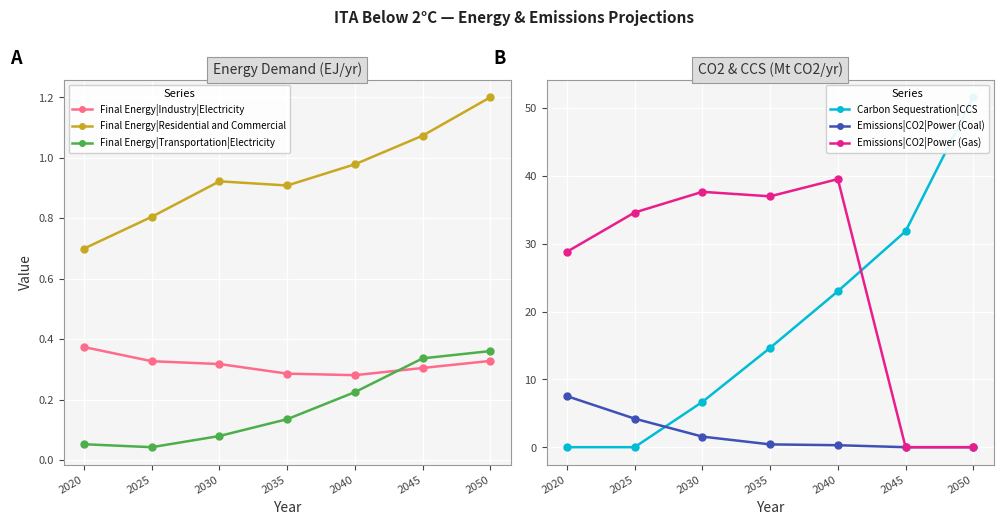

How many values in the Emissions|CO2|Power (Coal) series exceed 0?

5